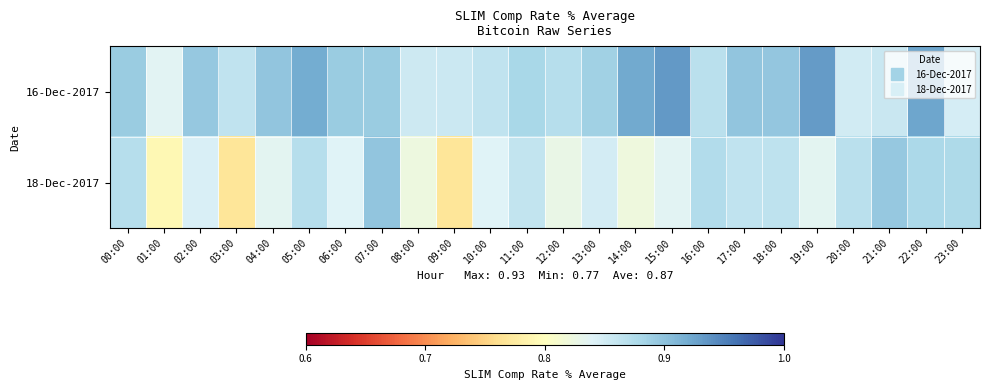

Reading right to left, transcribe all the data shown in this chart.

16-Dec-2017: 23:00=0.8	22:00=0.9	21:00=0.9	20:00=0.9	19:00=0.9	18:00=0.9	17:00=0.9	16:00=0.9	15:00=0.9	14:00=0.9	13:00=0.9	12:00=0.9	11:00=0.9	10:00=0.9	09:00=0.9	08:00=0.9	07:00=0.9	06:00=0.9	05:00=0.9	04:00=0.9	03:00=0.9	02:00=0.9	01:00=0.8	00:00=0.9
18-Dec-2017: 23:00=0.9	22:00=0.9	21:00=0.9	20:00=0.9	19:00=0.8	18:00=0.9	17:00=0.9	16:00=0.9	15:00=0.8	14:00=0.8	13:00=0.8	12:00=0.8	11:00=0.9	10:00=0.8	09:00=0.8	08:00=0.8	07:00=0.9	06:00=0.8	05:00=0.9	04:00=0.8	03:00=0.8	02:00=0.8	01:00=0.8	00:00=0.9